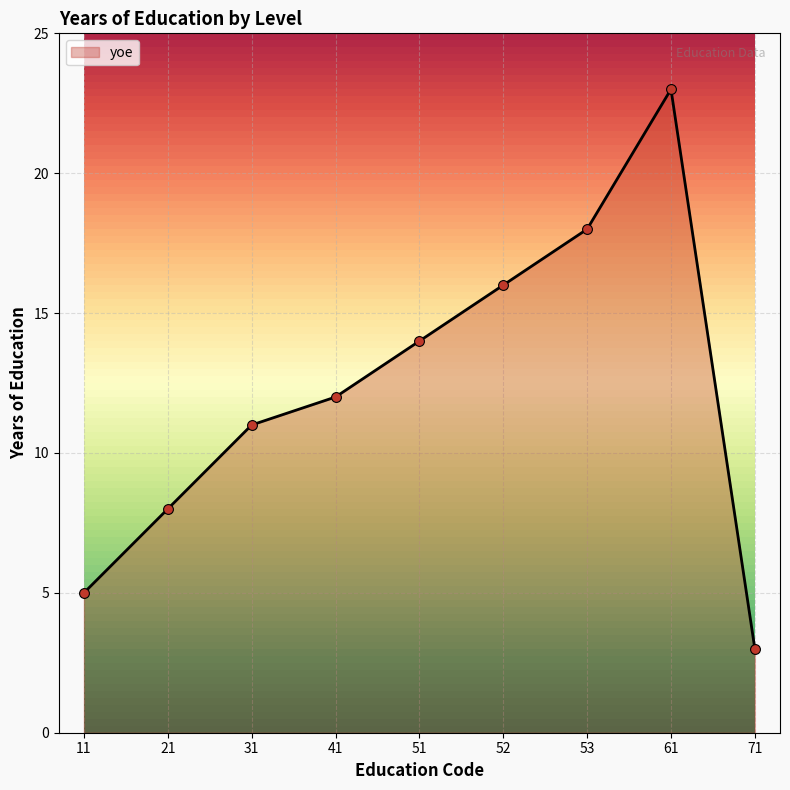

Between 41 and 31, which is larger?

41